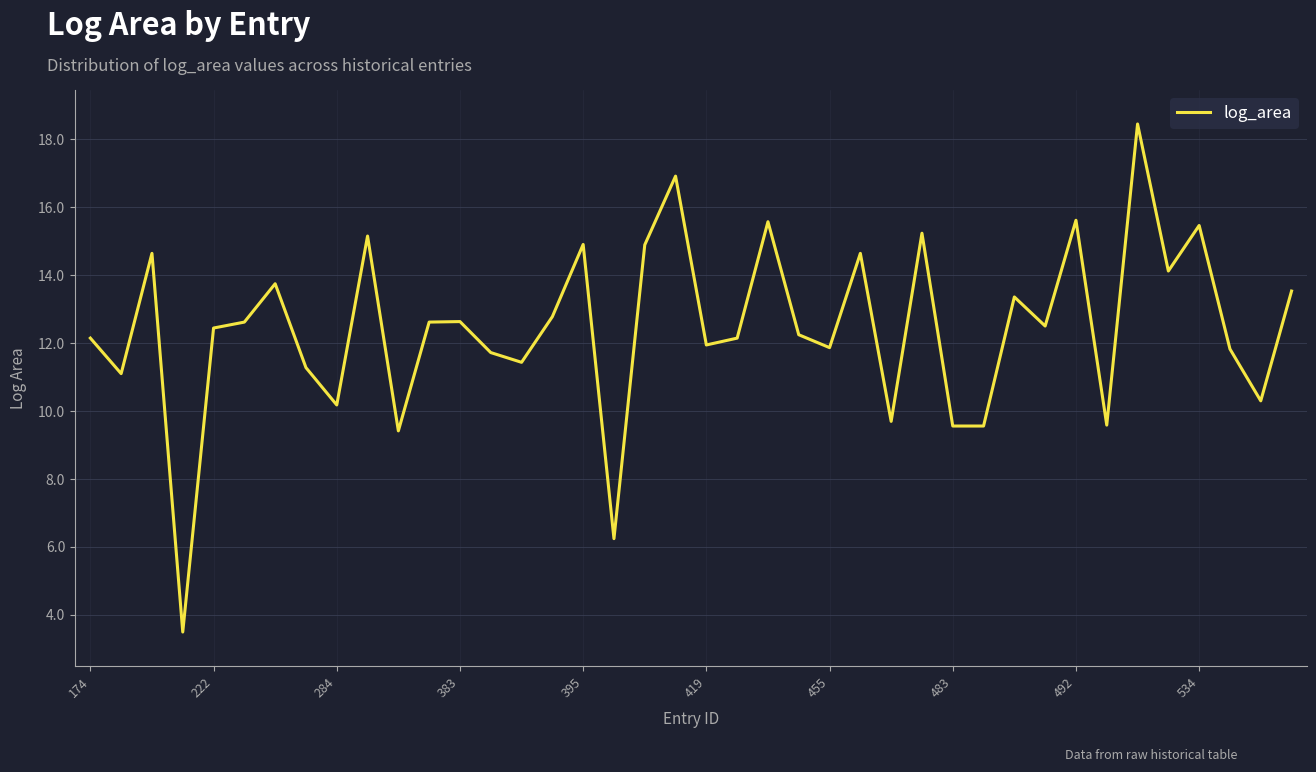

What is the minimum value shown in the chart?

3.5